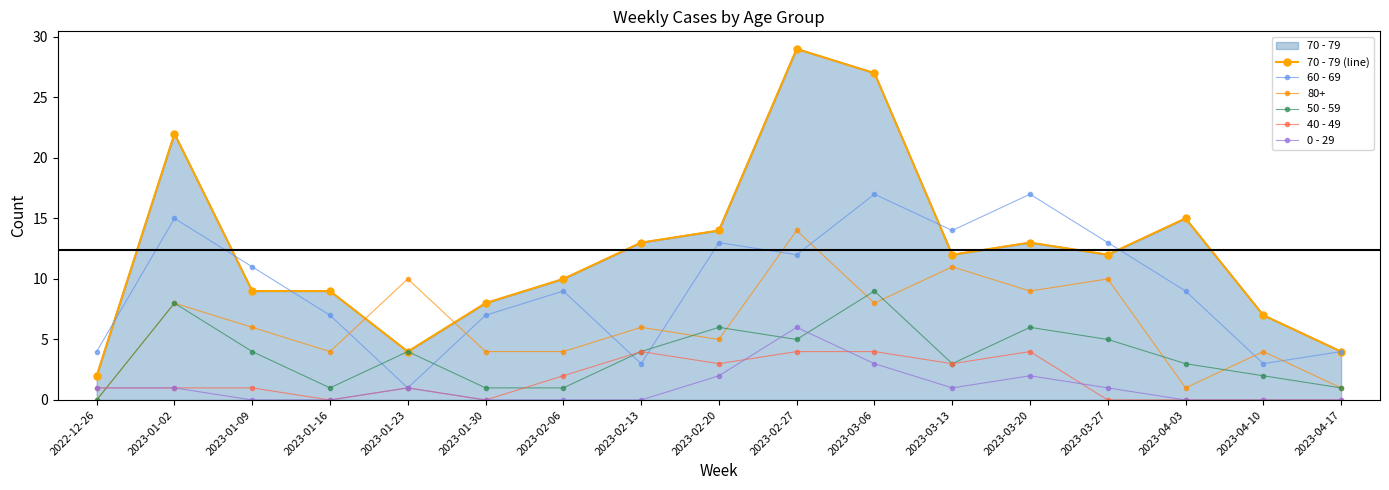

True or false: 60 - 69 has a value of 11 at 2023-01-09.

True